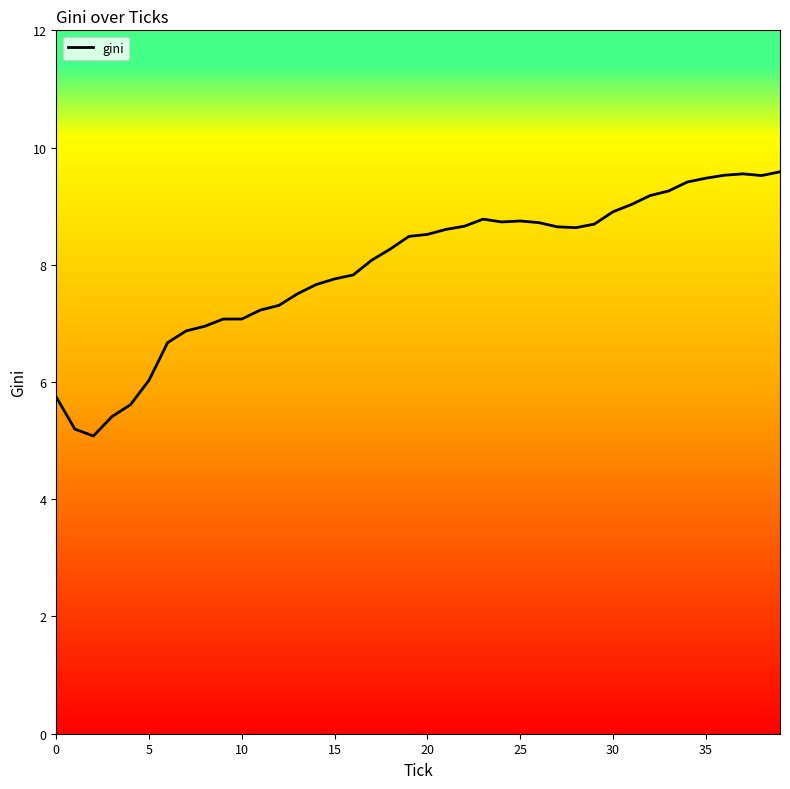

Which label corresponds to the largest value in the chart?

39